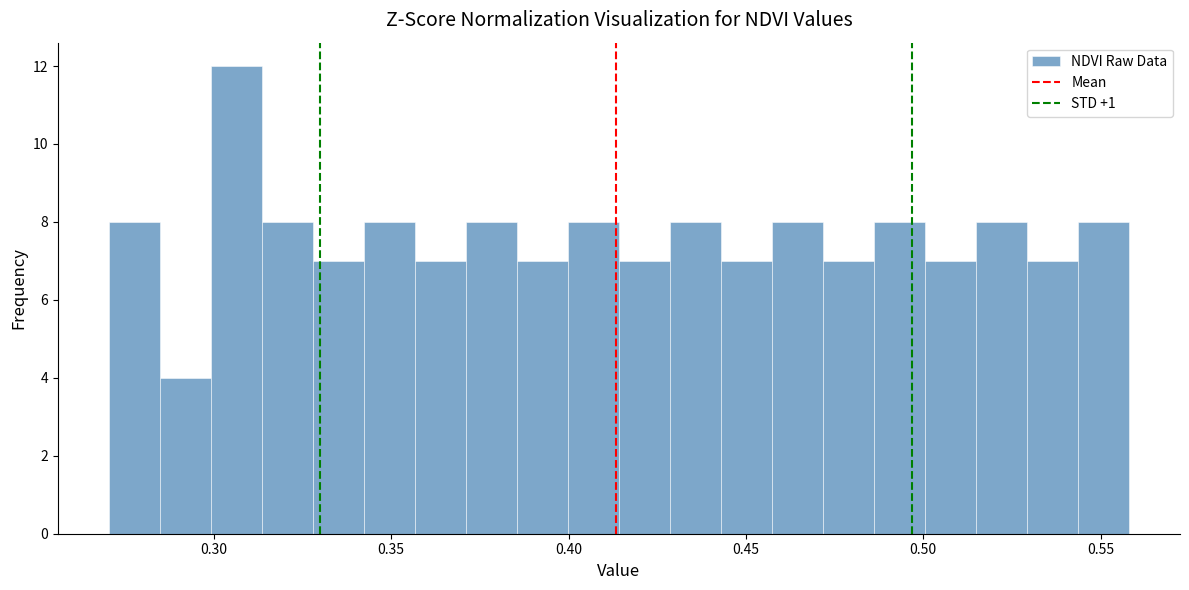

Around what value on the x-axis is the tallest bar? Give the approximate position of its centre, as read against the axis.

0.305